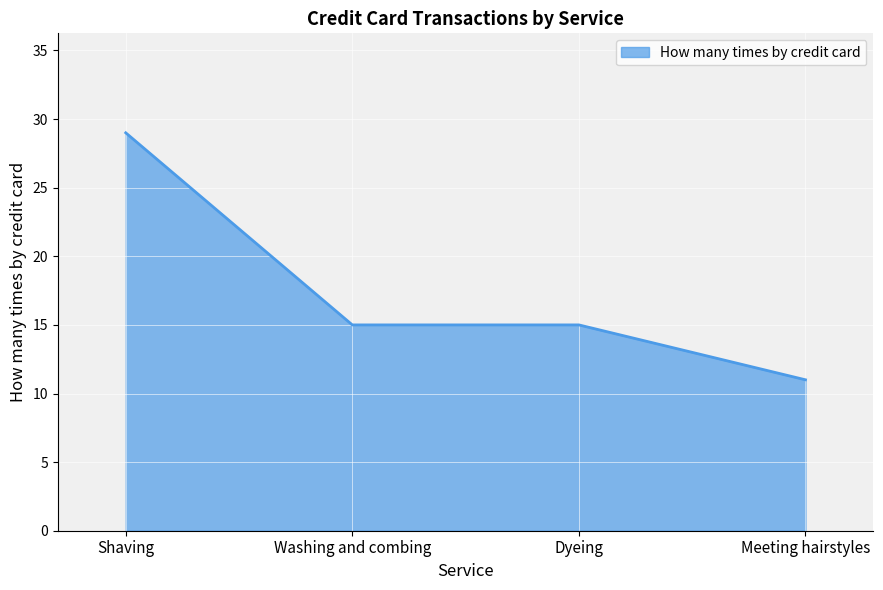

Is it true that the value at Washing and combing is 24?

False